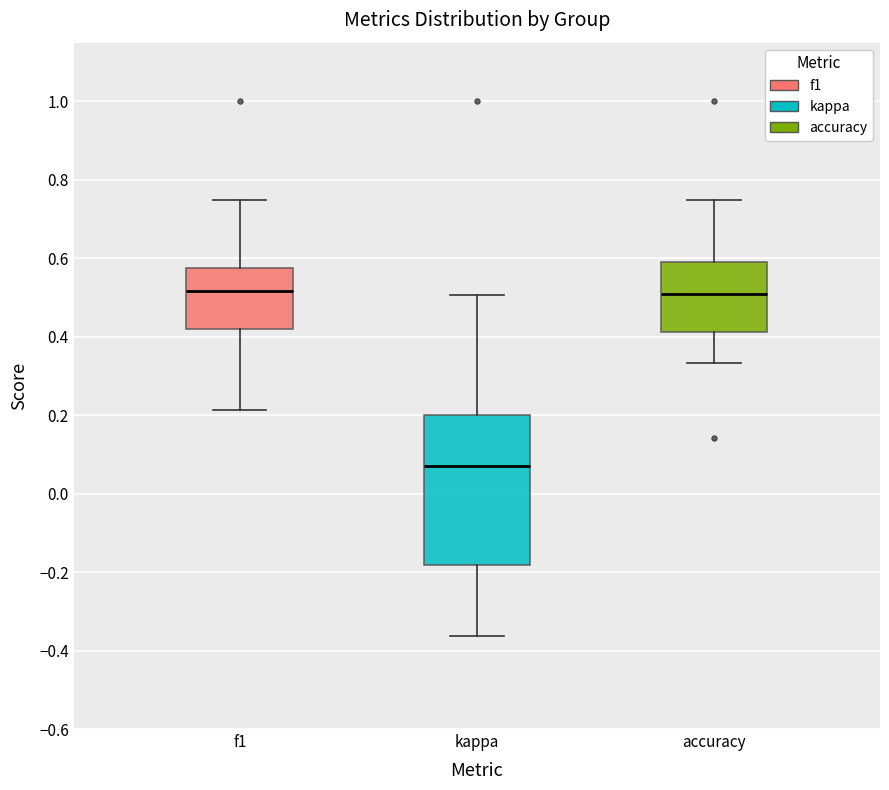

Where does the median line of the box for kappa sit on the y-axis? The values are not printed on the chart, so give them approximately, as read against the axis.

0.08